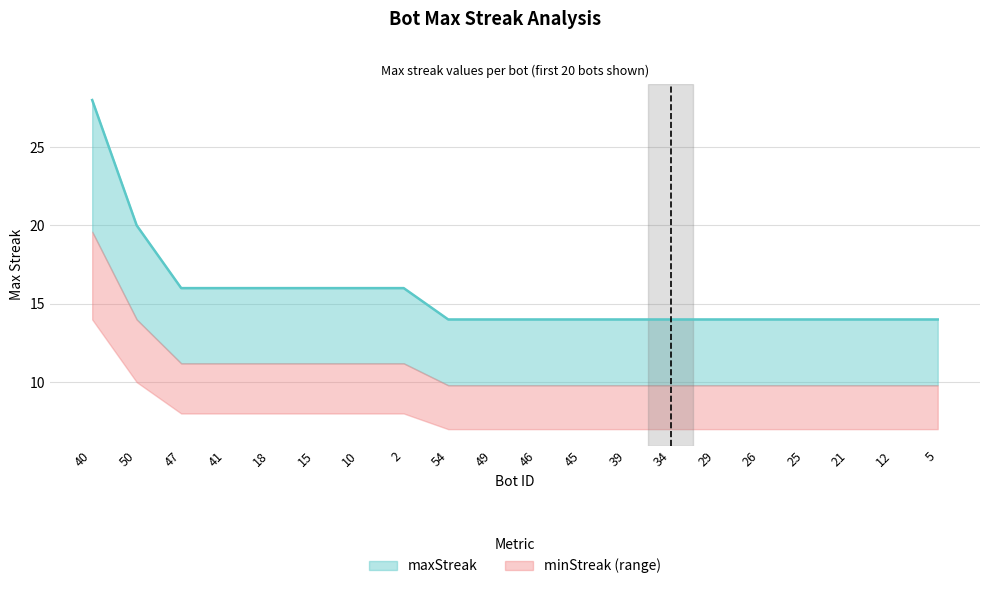

What position from the left is 34?

14